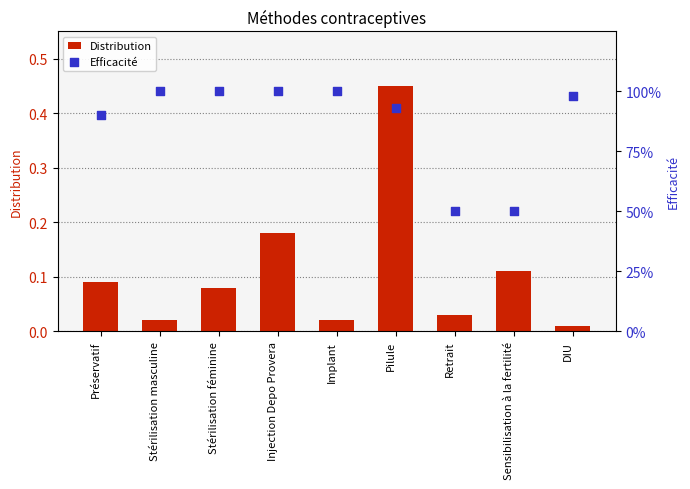

Which series has the widest spread of Y values?

Efficacité